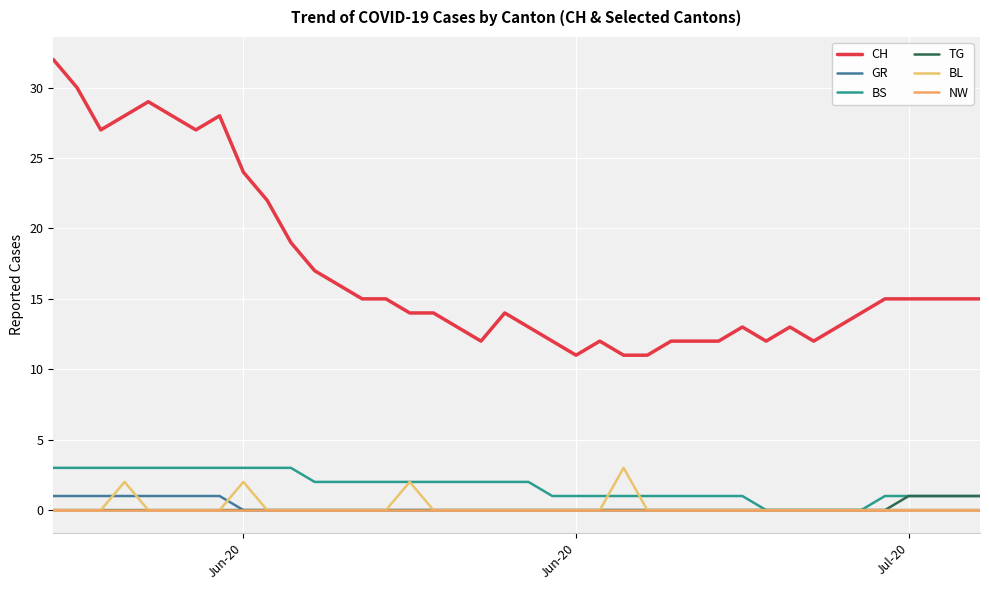

What is the difference between the maximum and minimum values in the BL series?

3